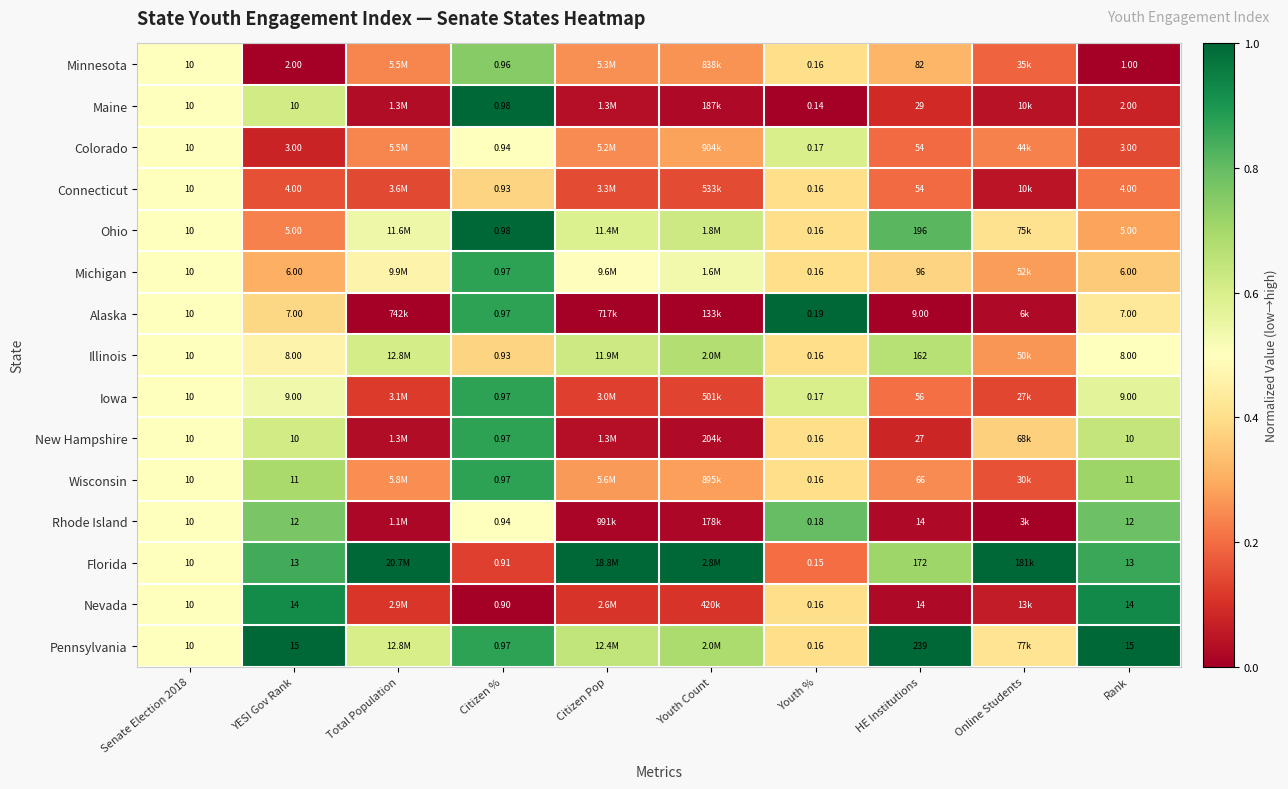

Which has a higher value, Senate Election 2018 or Rank?

Senate Election 2018